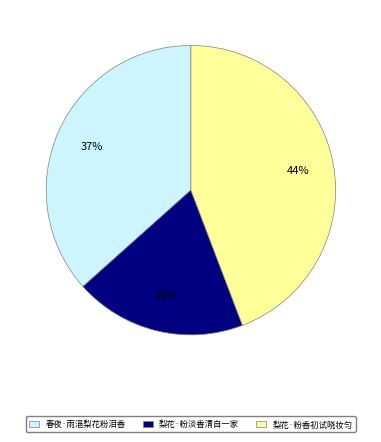

Does any single category account for the majority?

No